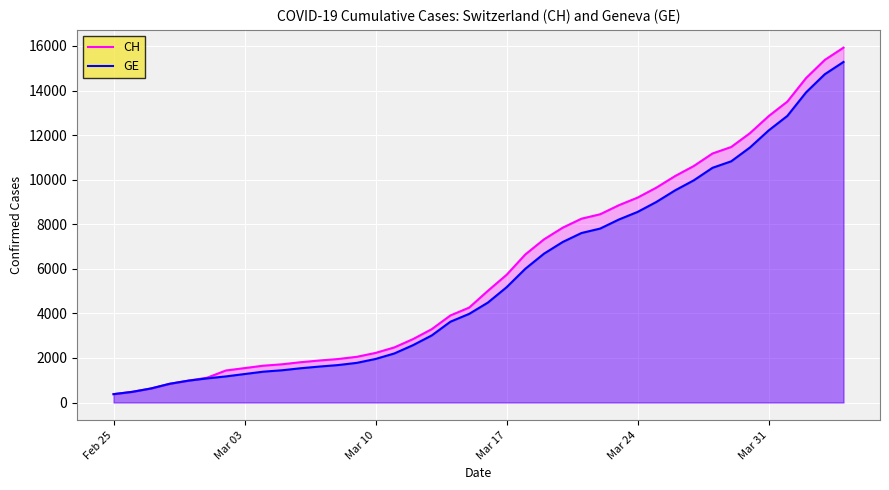

Which series has the largest range (max minus min)?

CH